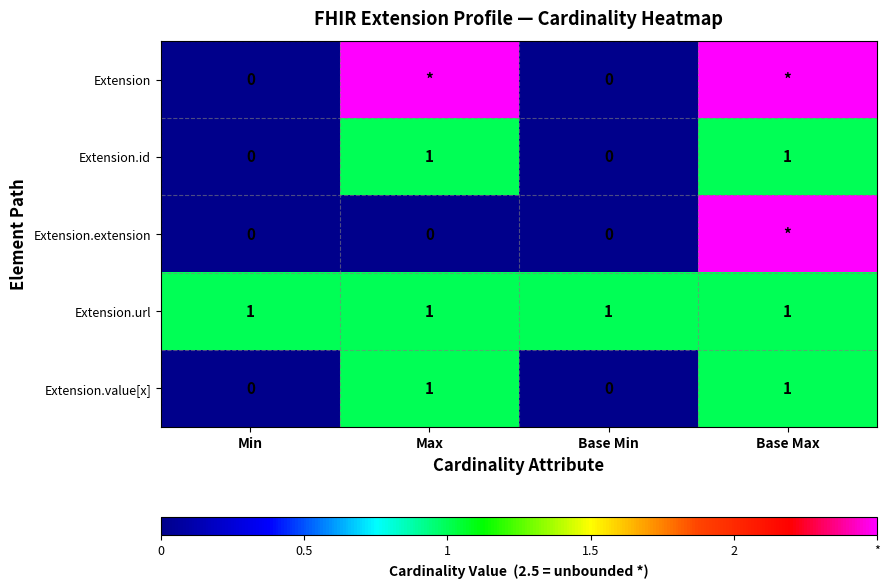

Between Min and Base Max, which is larger?

Base Max